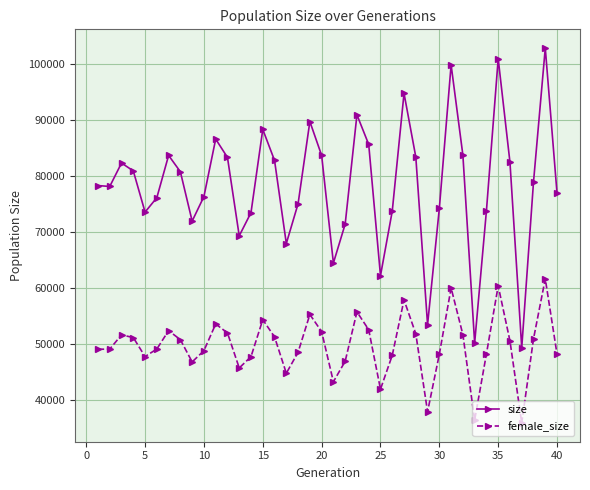

Which series has the widest spread of values?

size